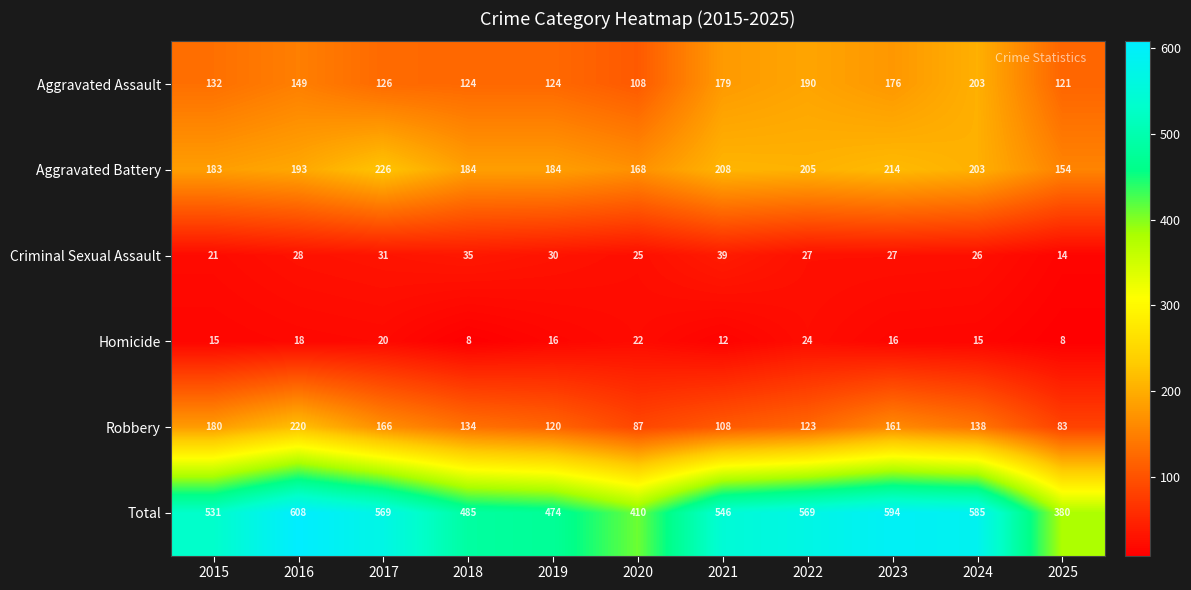

Count the number of categories in the chart.

11